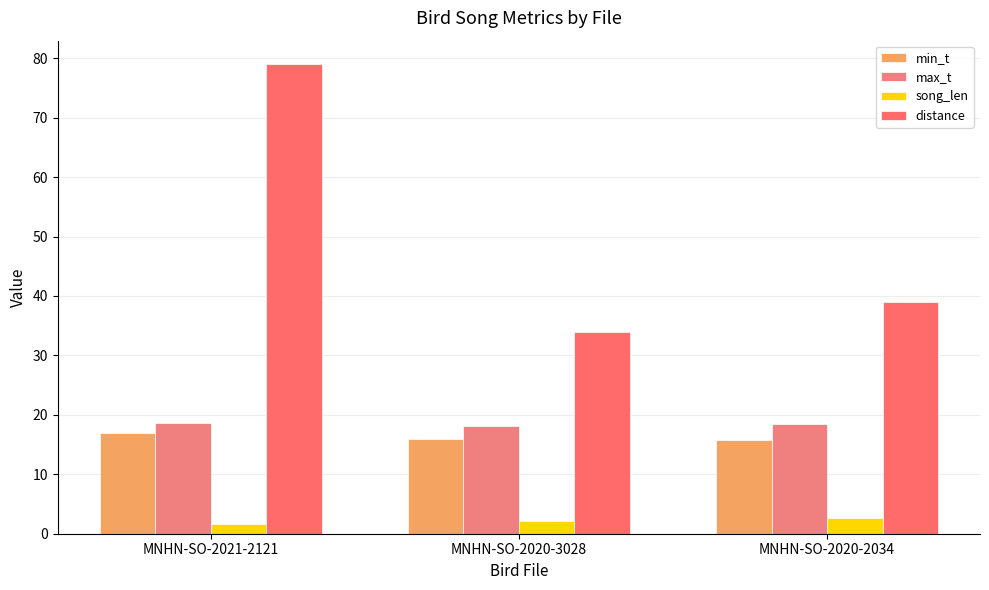

What is the minimum value shown in the chart?

1.6